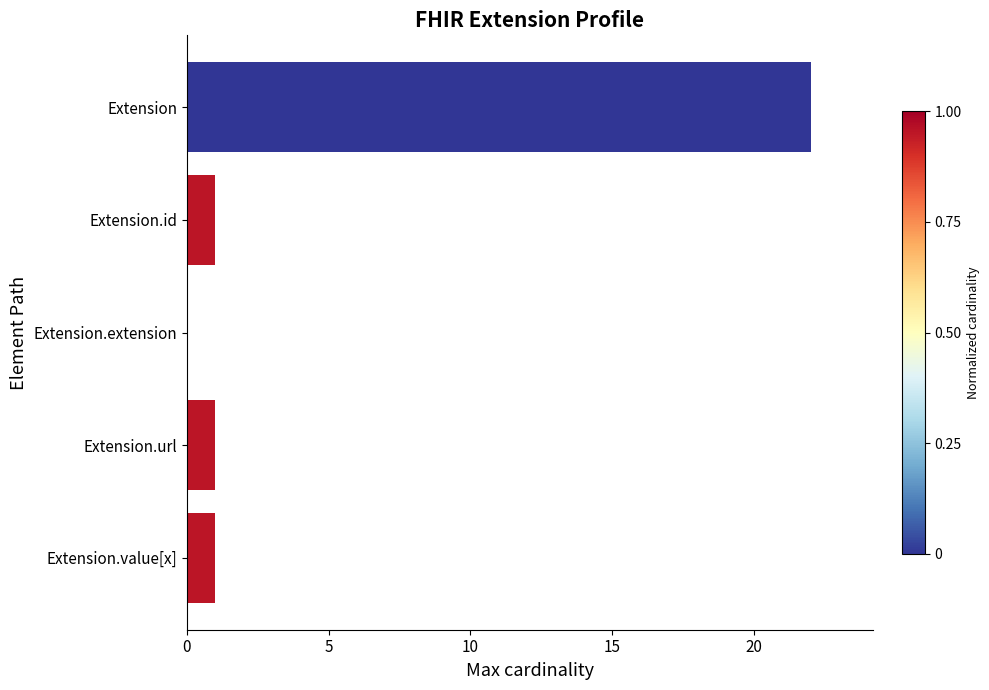

What is the sum of all values?

25